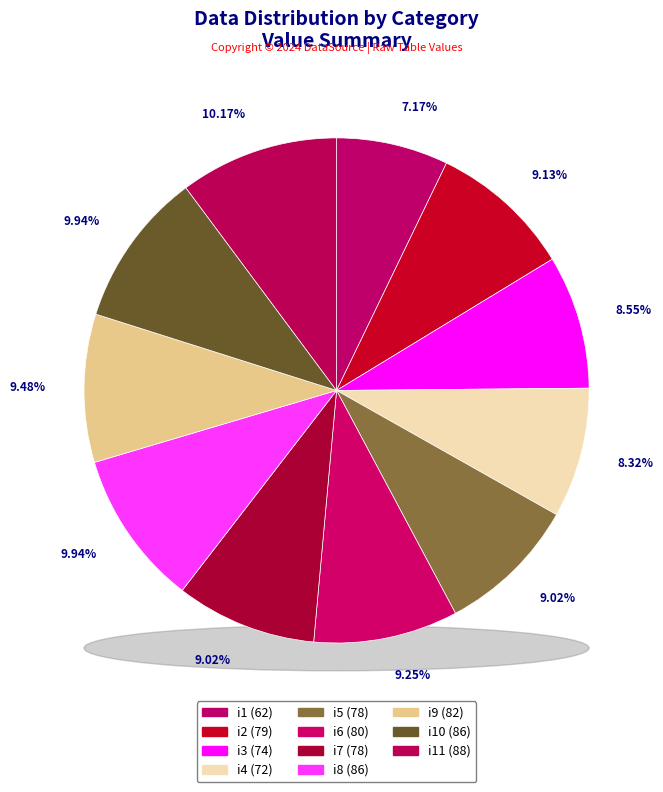

To the nearest percent, what percentage of the pie is i7?

9%